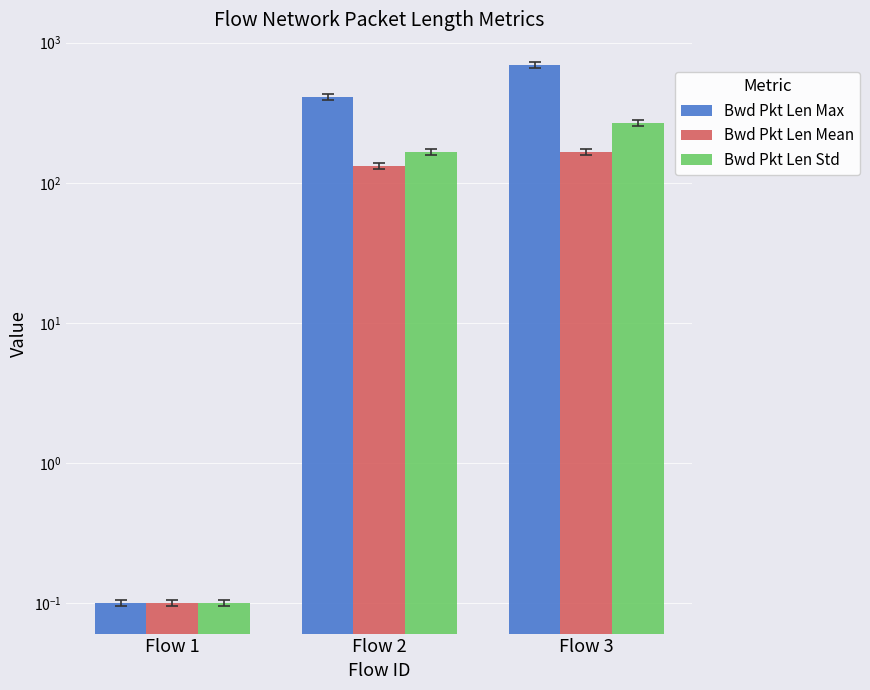

True or false: Bwd Pkt Len Mean has a value of 173.1 at Flow 2.

False